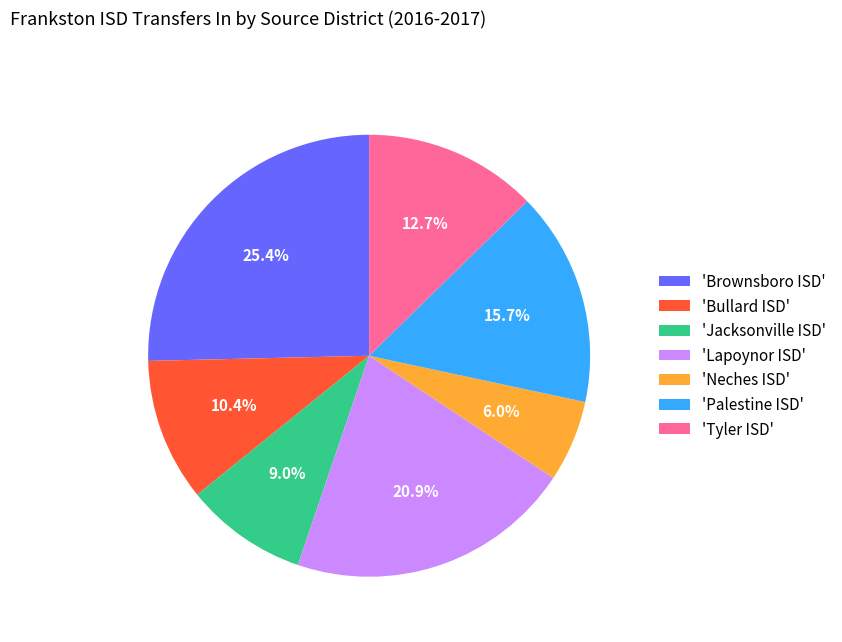

Does any single category account for the majority?

No